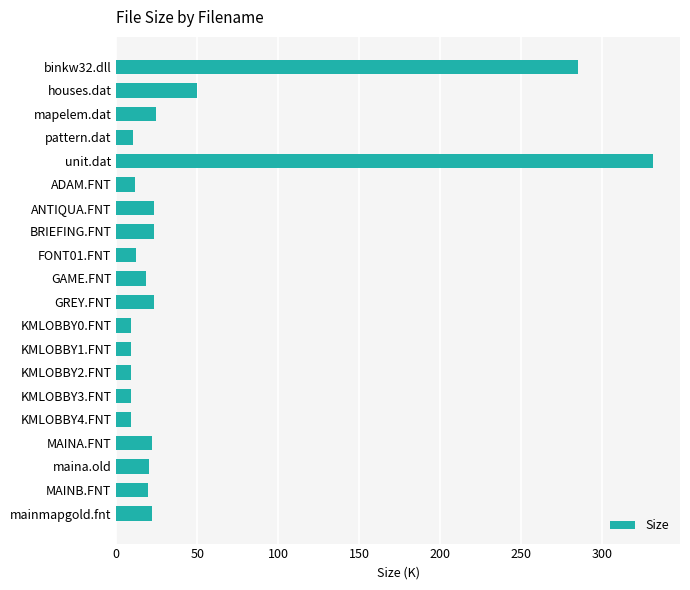

What position from the bottom is FONT01.FNT?

12